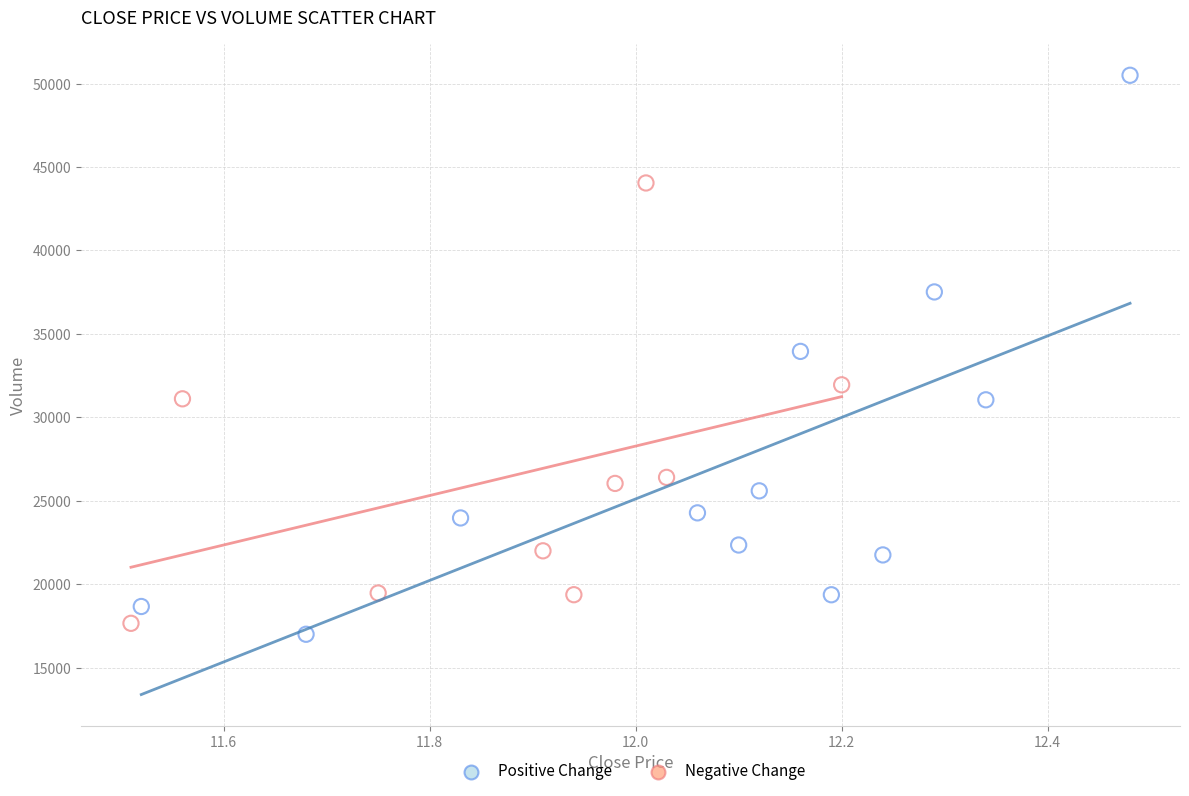

Which series contains the highest Y value?

Positive Change